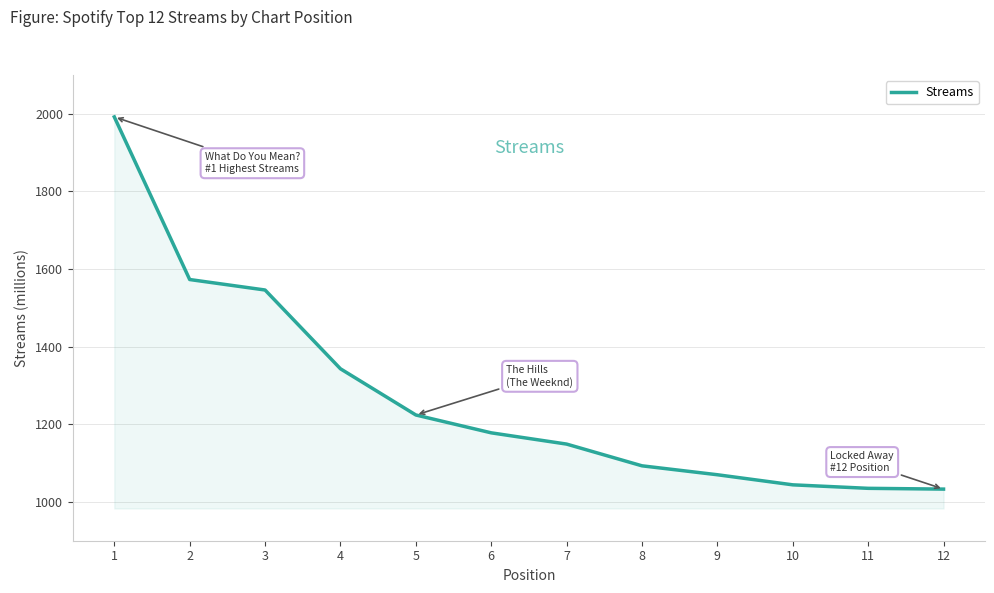

Between 2 and 3, which is larger?

2